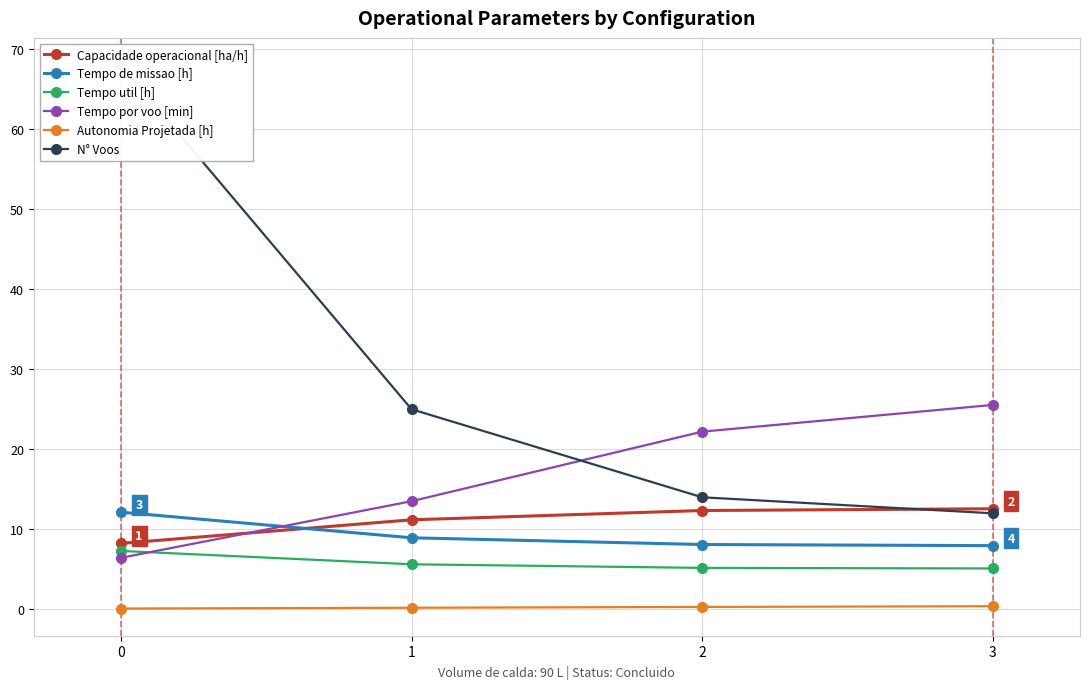

What is the average value of the Capacidade operacional [ha/h] series?

11.1